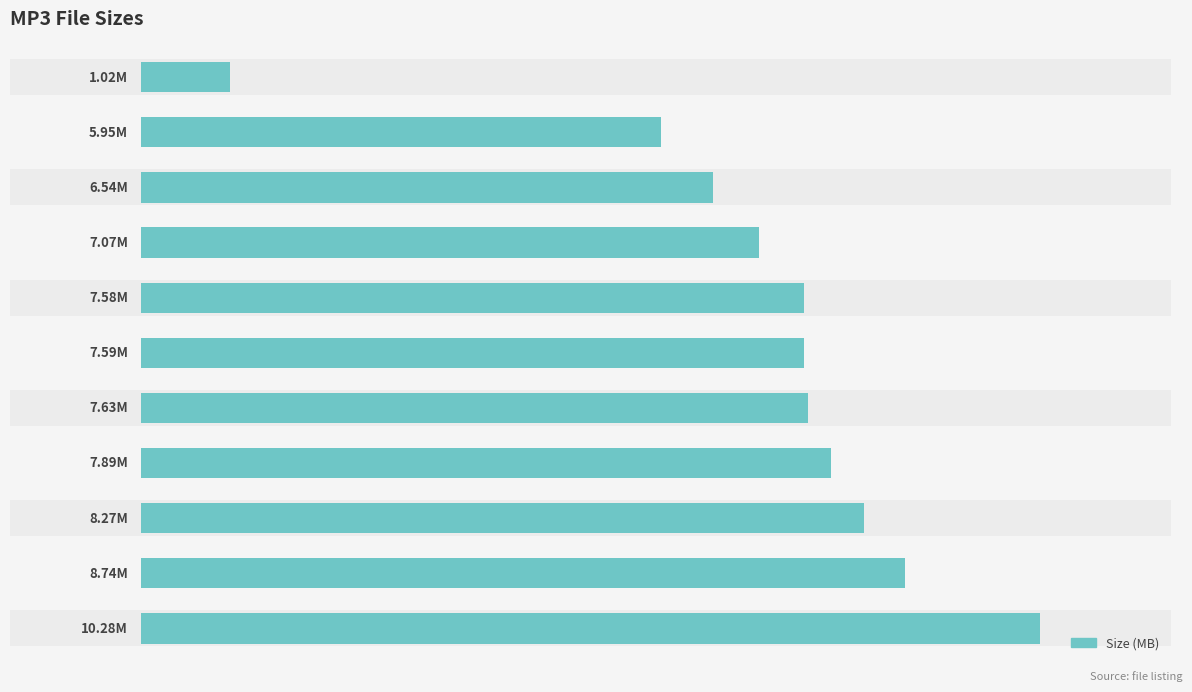

Reading right to left, list all the values displayed in this chart.

10=1.0	9=6.0	8=6.5	7=7.1	6=7.6	5=7.6	4=7.6	3=7.9	2=8.3	1=8.7	0=10.3